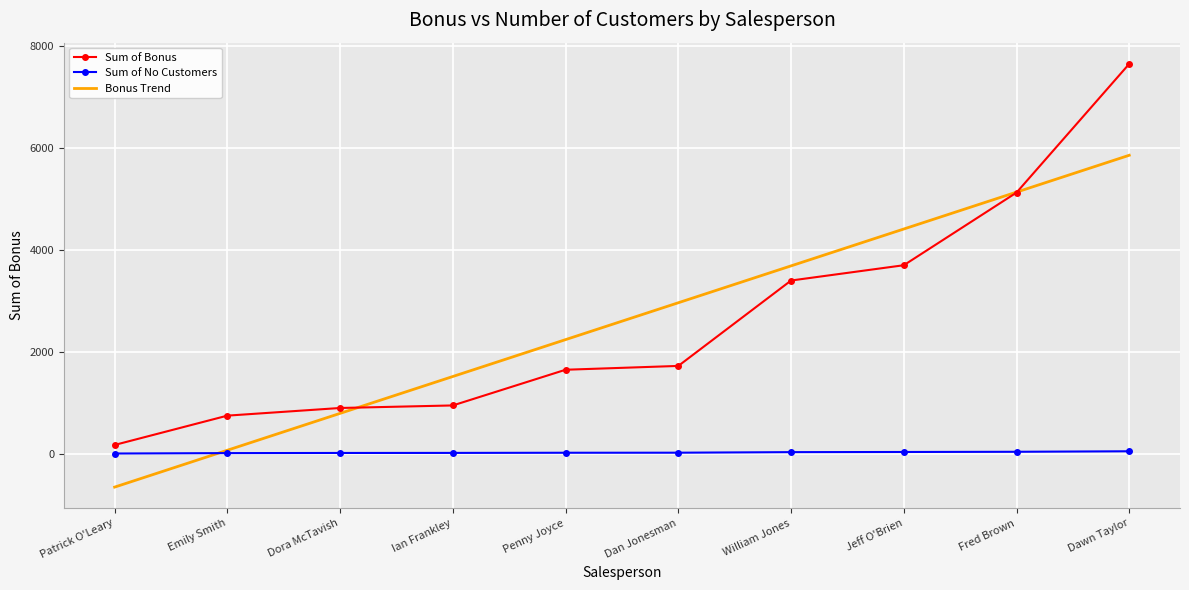

At which category is the sum across all series the highest?

Dawn Taylor